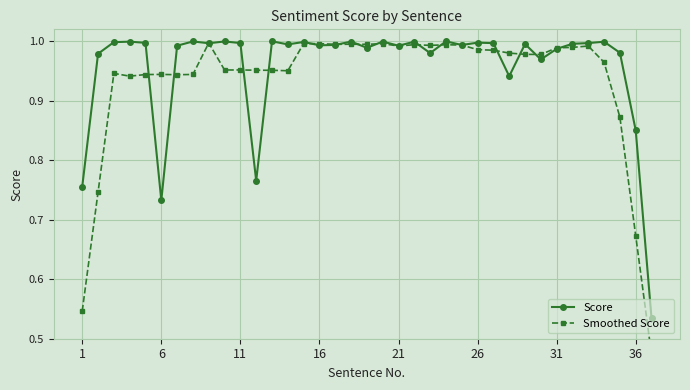

What is the minimum value for Smoothed Score?

0.5